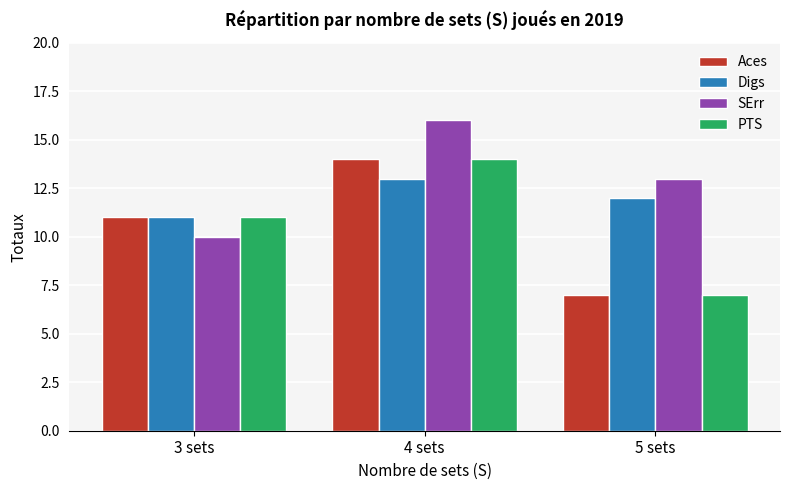

Read the Aces value at 4 sets.

14